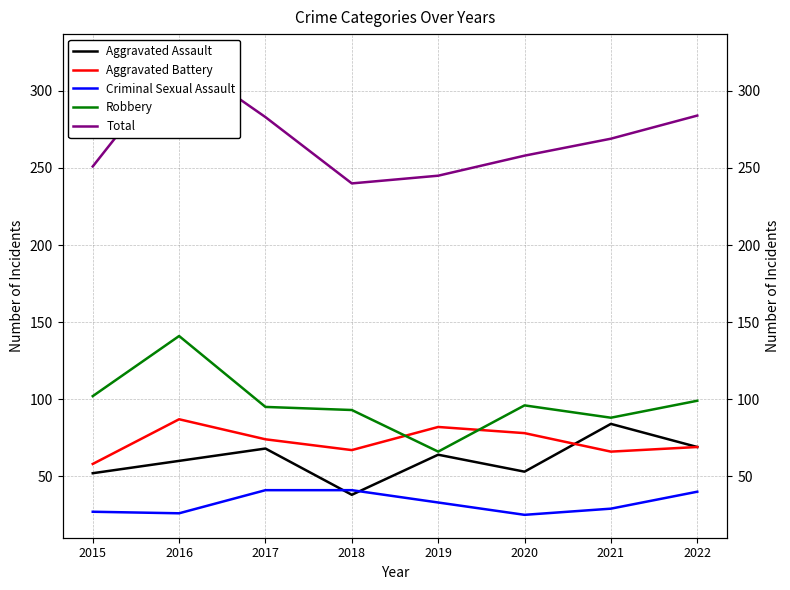

What is the difference between the second highest and second lowest values in the Criminal Sexual Assault series?

15